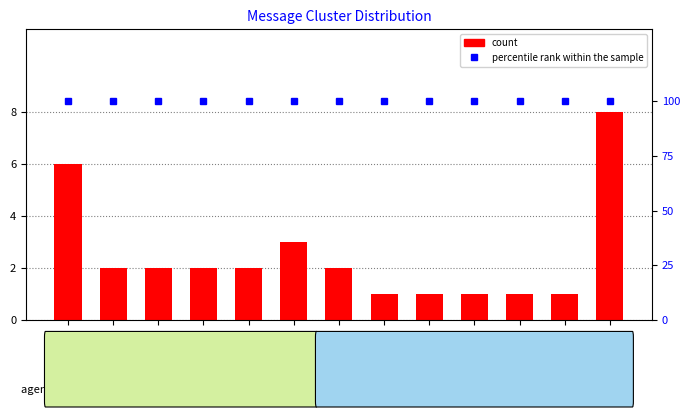

What is the total value across all series at cluster_12?

108